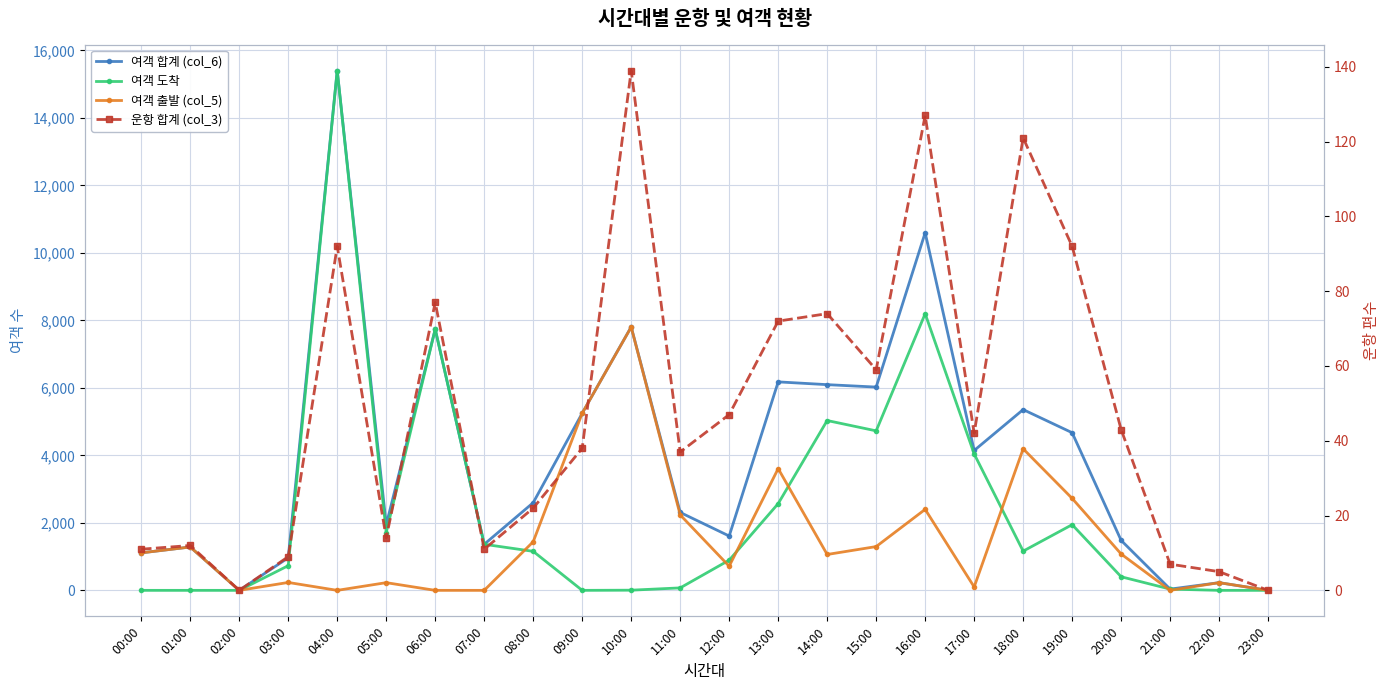

True or false: 운항 합계 (col_3) and 여객 합계 (col_6) cross at least once.

False